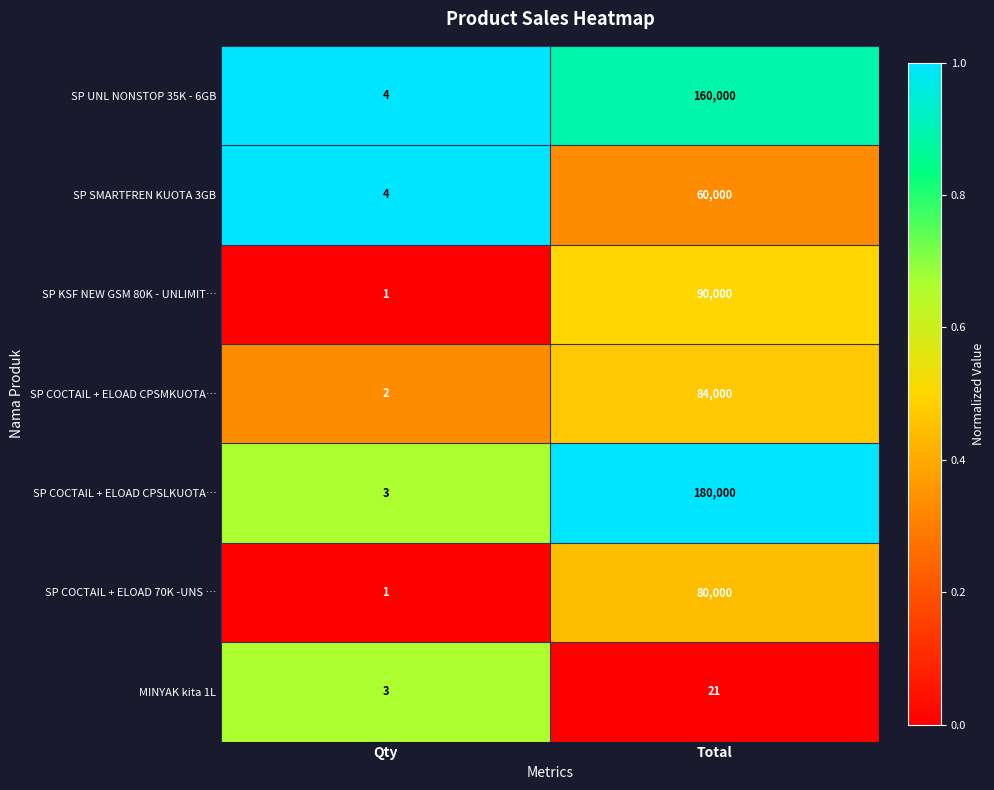

True or false: SP SMARTFREN KUOTA 3GB has a value of 4 at Qty.

True